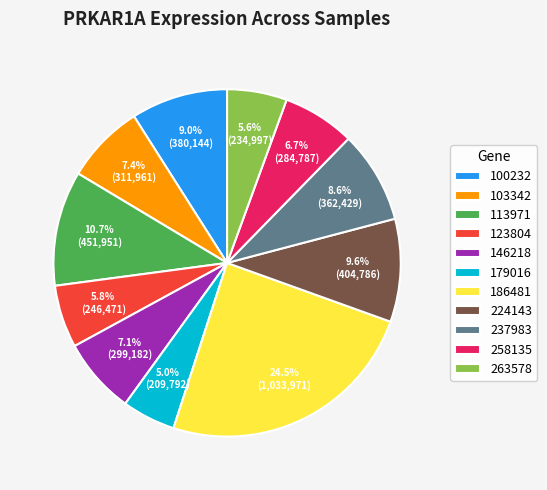

Is 224143 the majority of the pie?

No